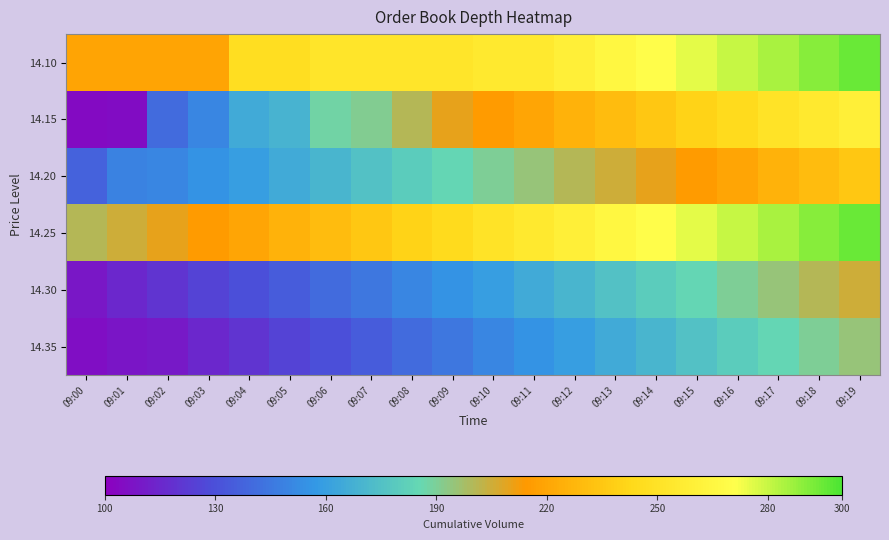

Which series has the largest total across all categories?

14.10